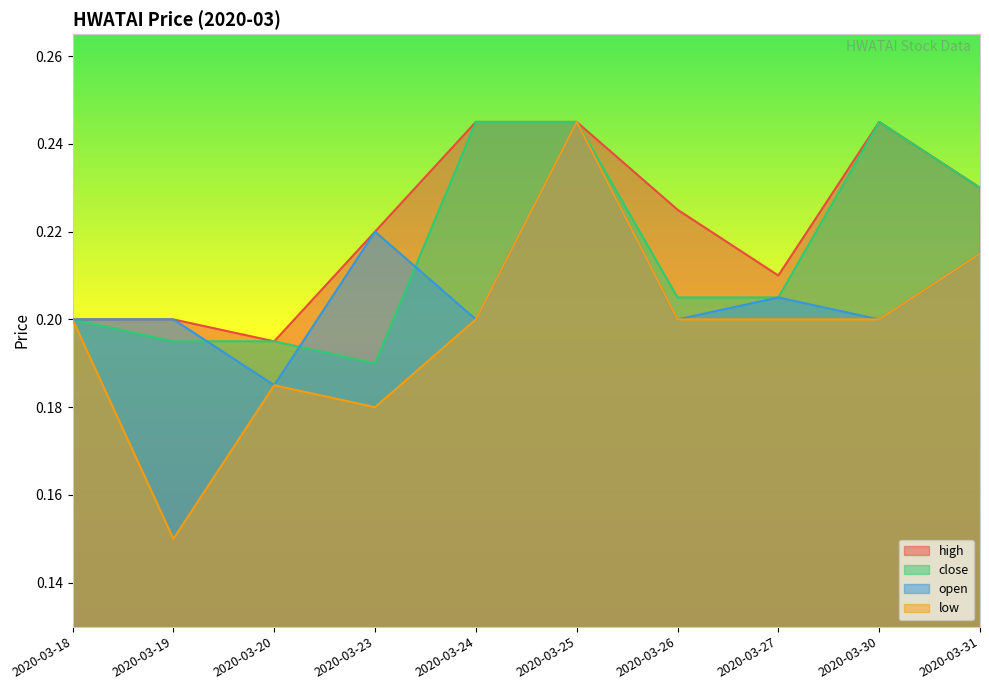

How many times do open and close cross each other?

3